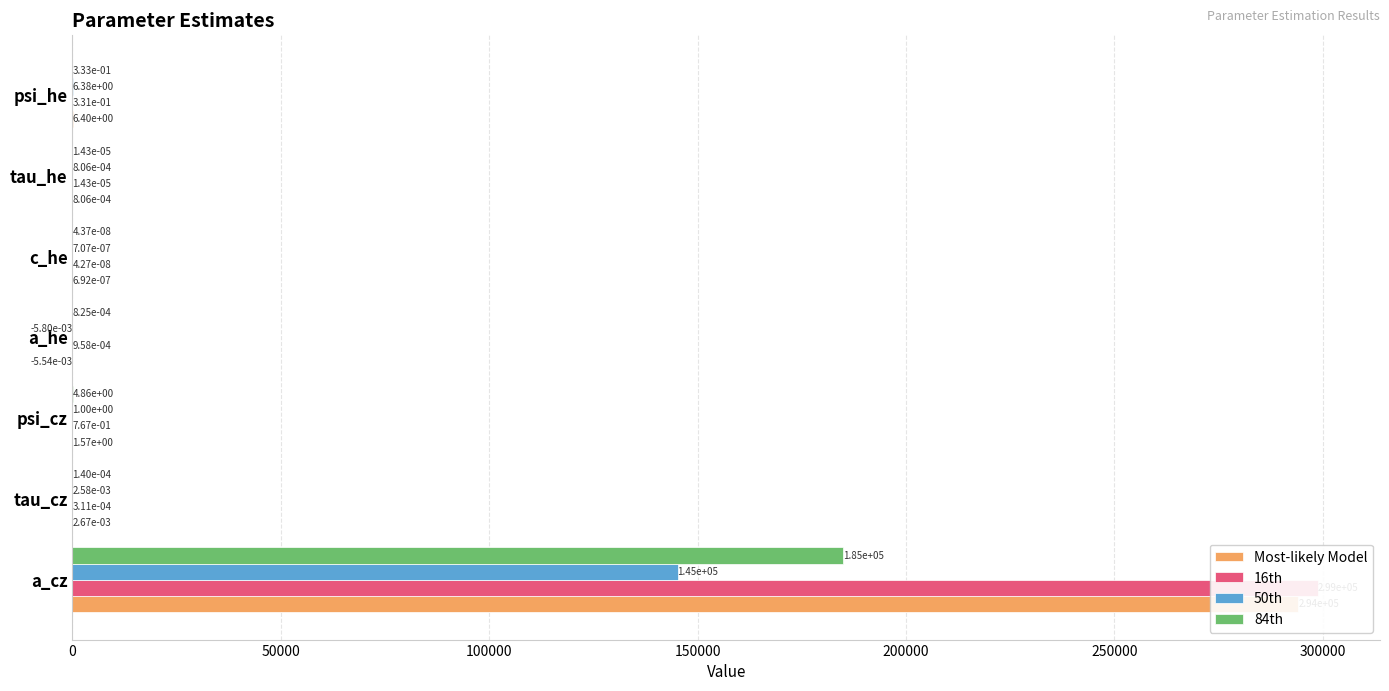

True or false: Most-likely Model has a value of 0.0 at 250000.

False